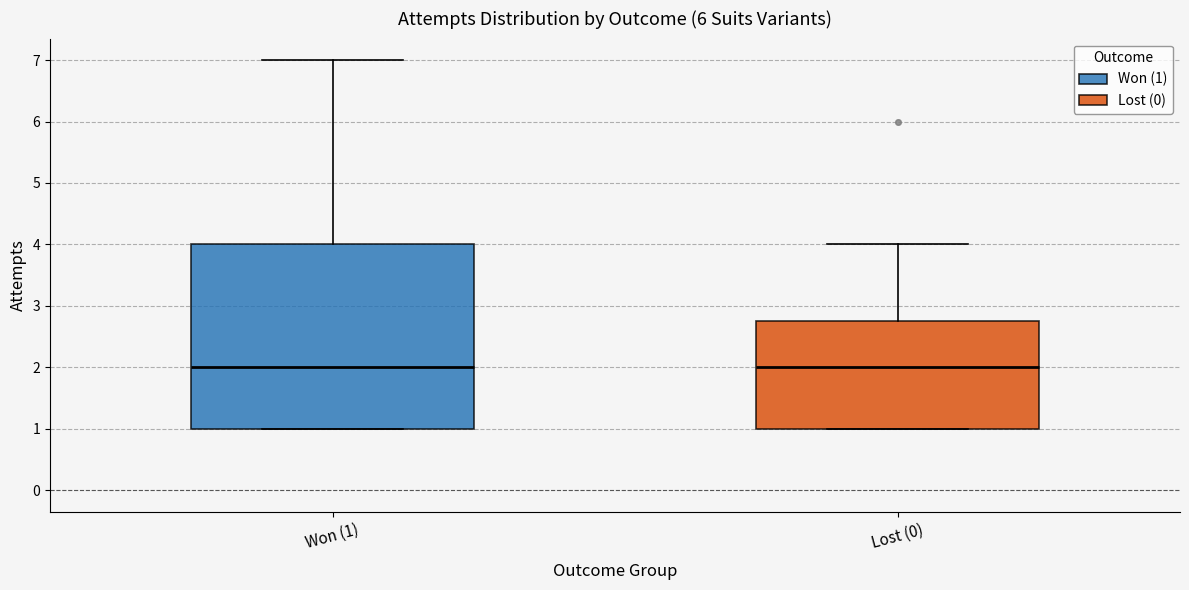

Reading left to right, read every box against the y-axis: the position of its median line, the range the box covers, and the ends of its whiskers. The values are not printed on the chart, so give them approximately, as read against the axis.

Won (1): median 2.0, box 1.0 to 4.0, whiskers 1.0 to 7.0
Lost (0): median 2.0, box 1.0 to 2.8, whiskers 1.0 to 4.0